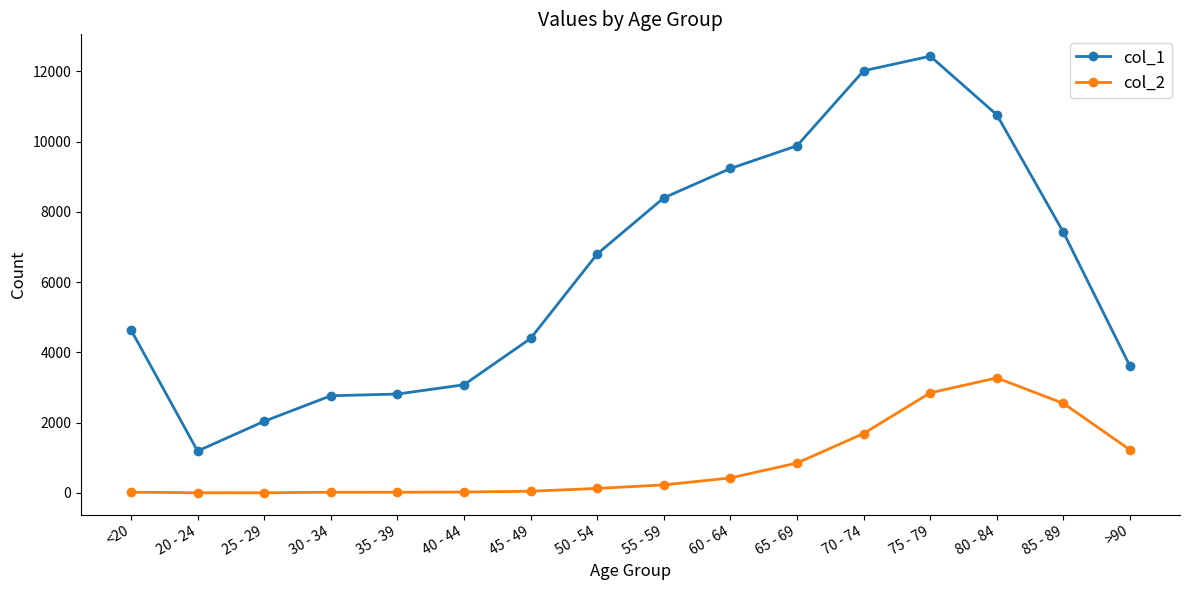

True or false: col_1 and col_2 cross at least once.

False